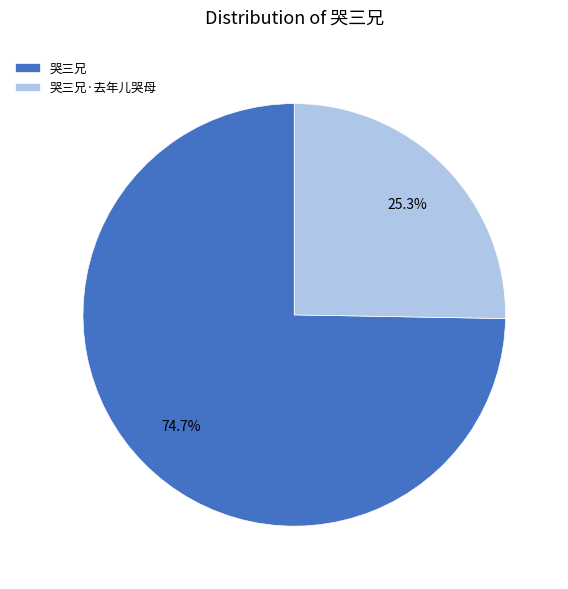

Which has a higher value, 哭三兄·去年儿哭母 or 哭三兄?

哭三兄